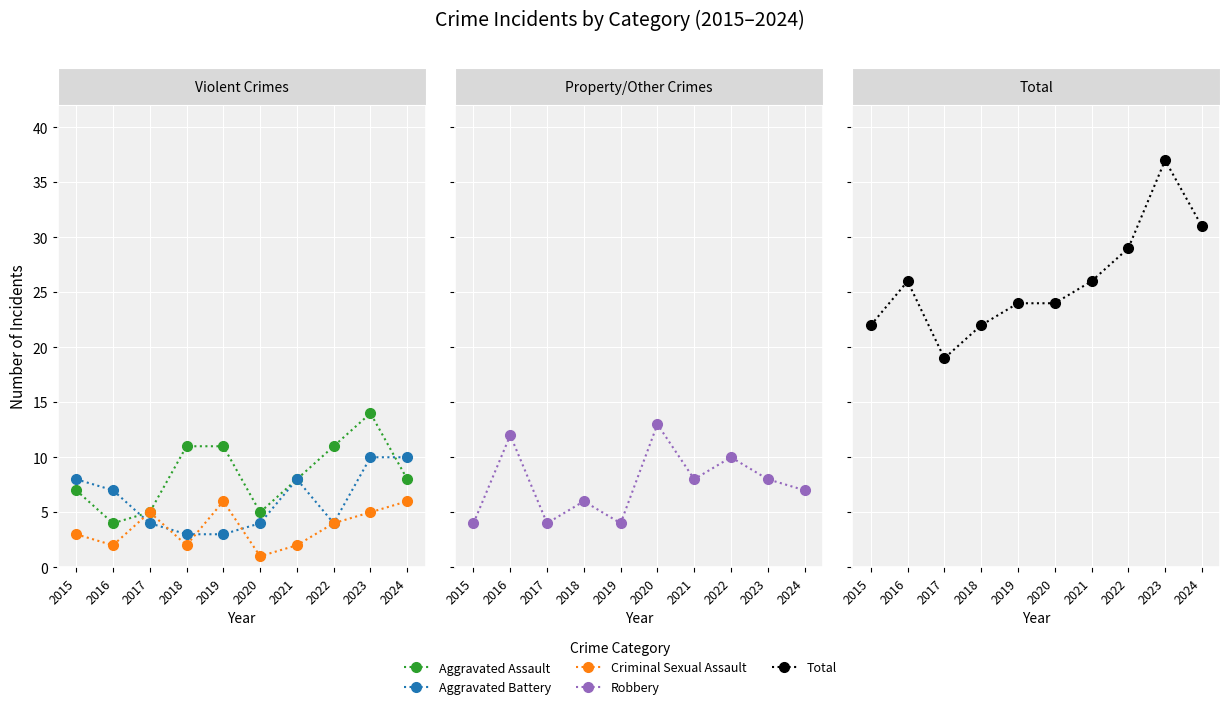

In Aggravated Battery, how many points are lower than both neighbors (excluding endpoints)?

1